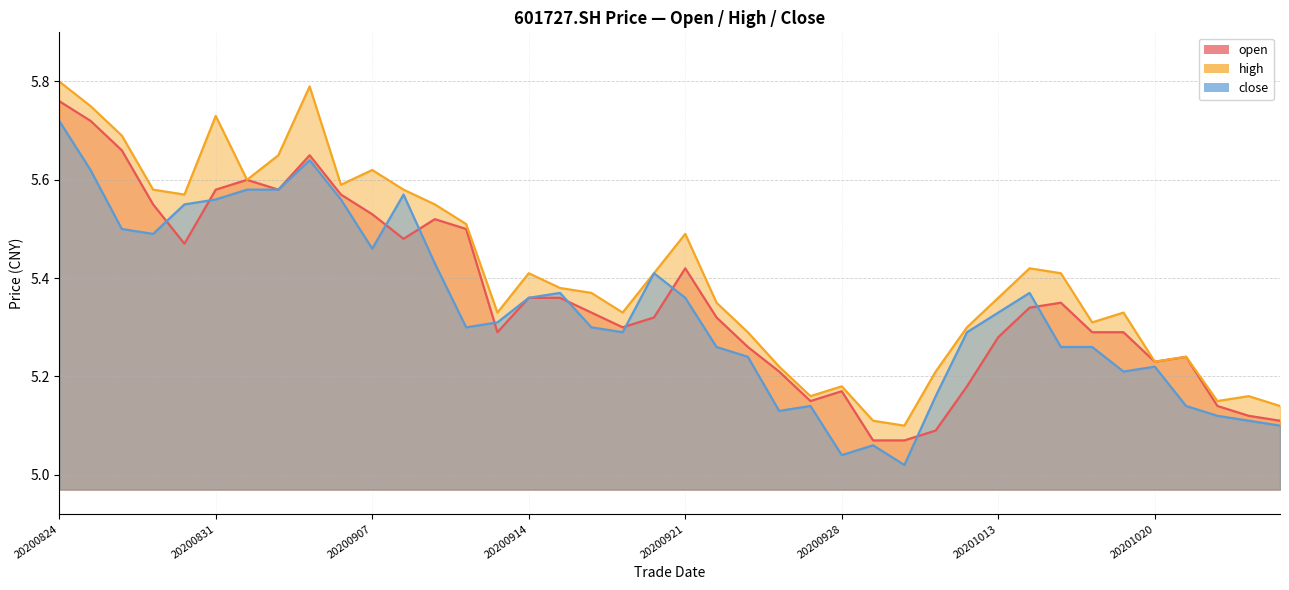

Where is high nearest to the value 5?

20200930